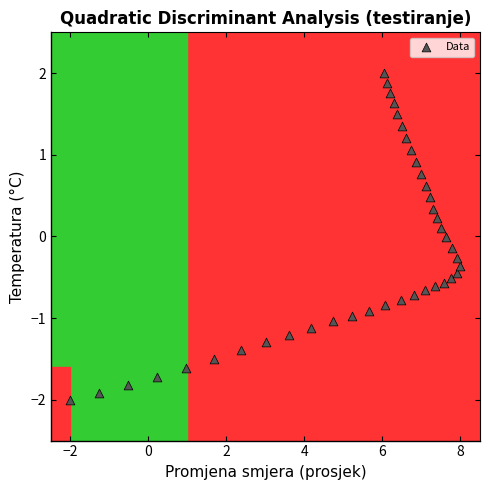

What is the range of X values (max minus min)?

10.0